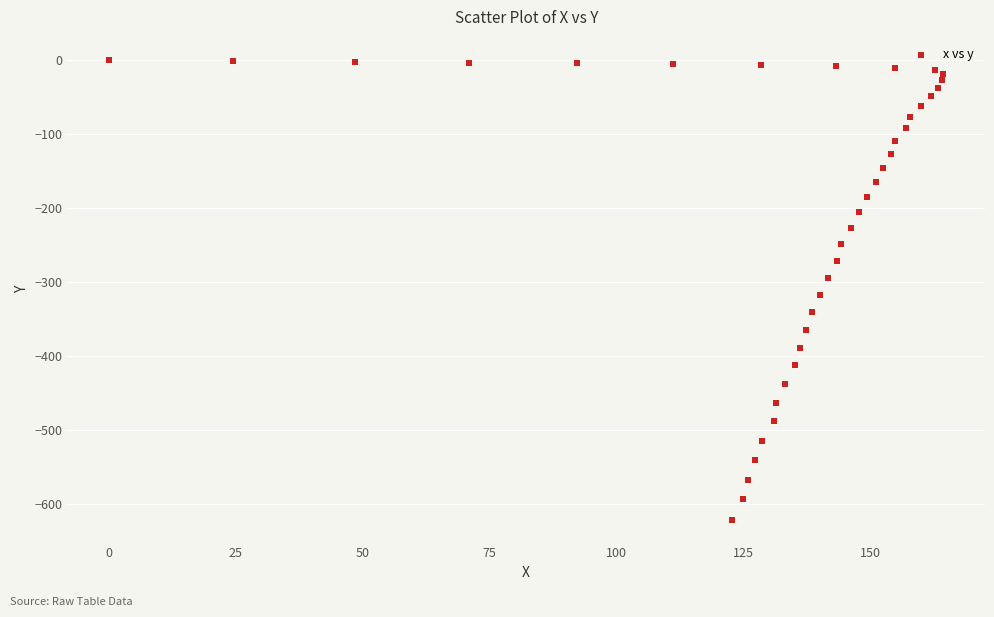

What Y value in the scatter plot is closest to -310?

-317.5